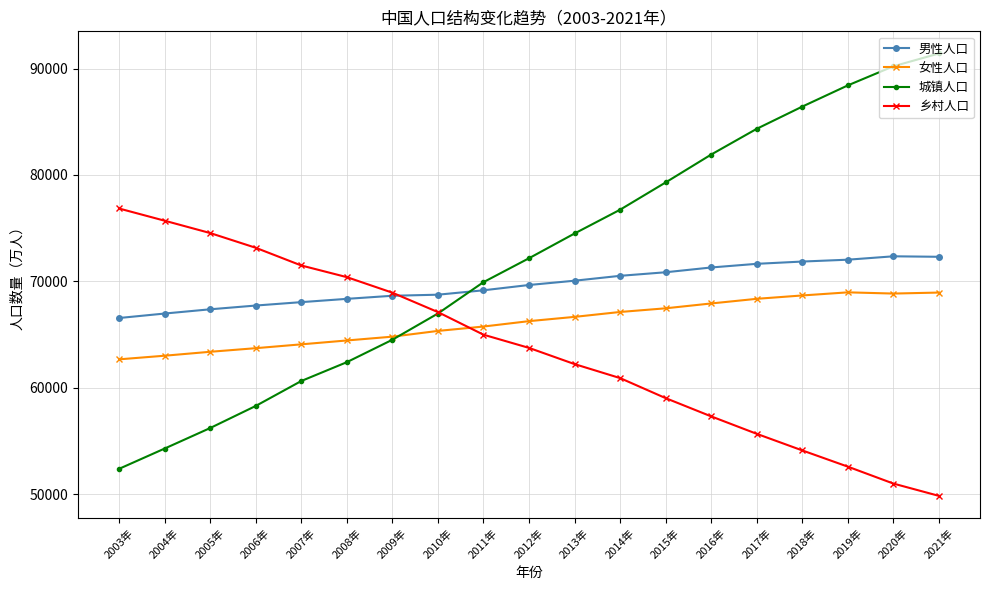

What is the lowest value of the 男性人口 series?

66556